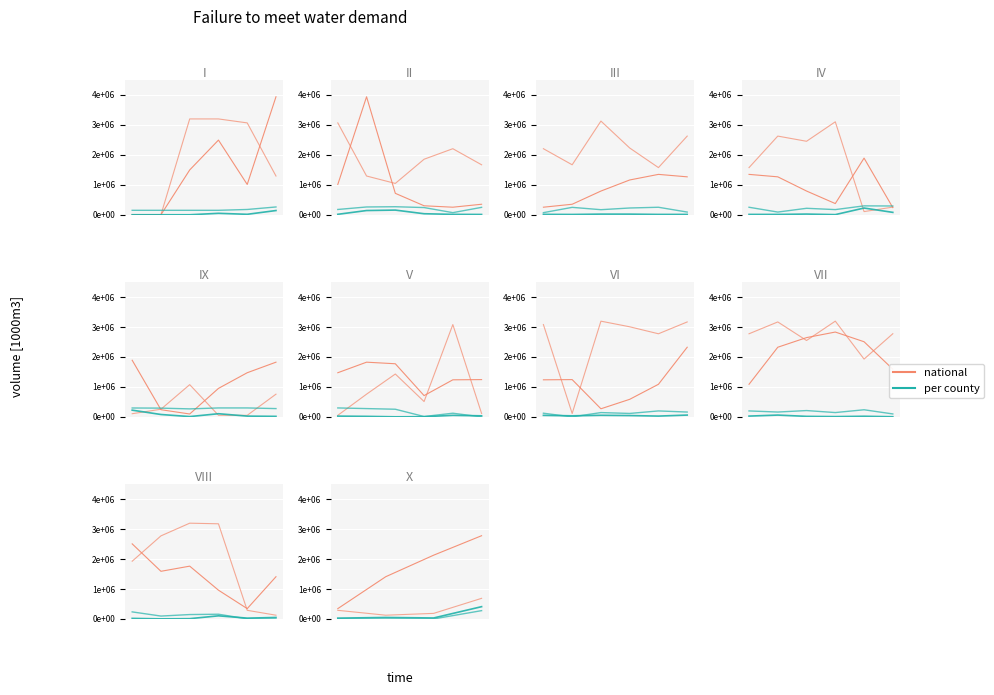

What is the value of the per county point at the 1st from the left?

29579.0